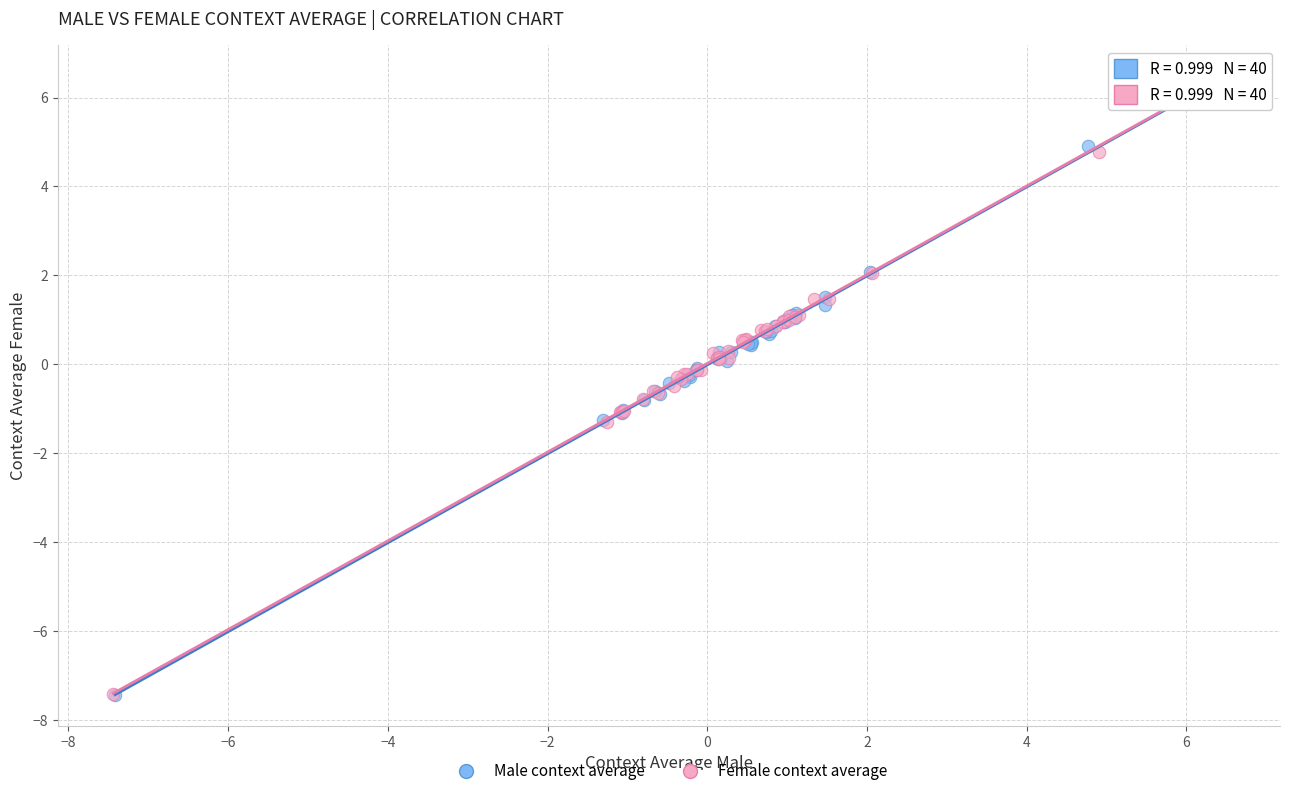

Which series has the largest Y range (max minus min)?

Female context average